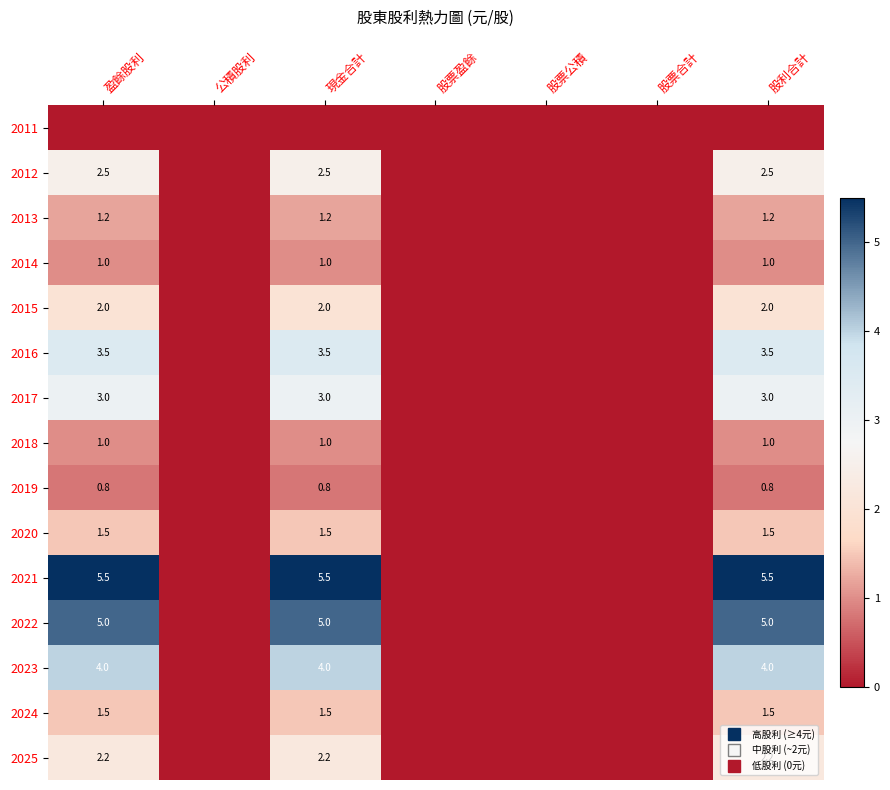

The 2025 series shows 1.5 at 股票公積. True or false?

False